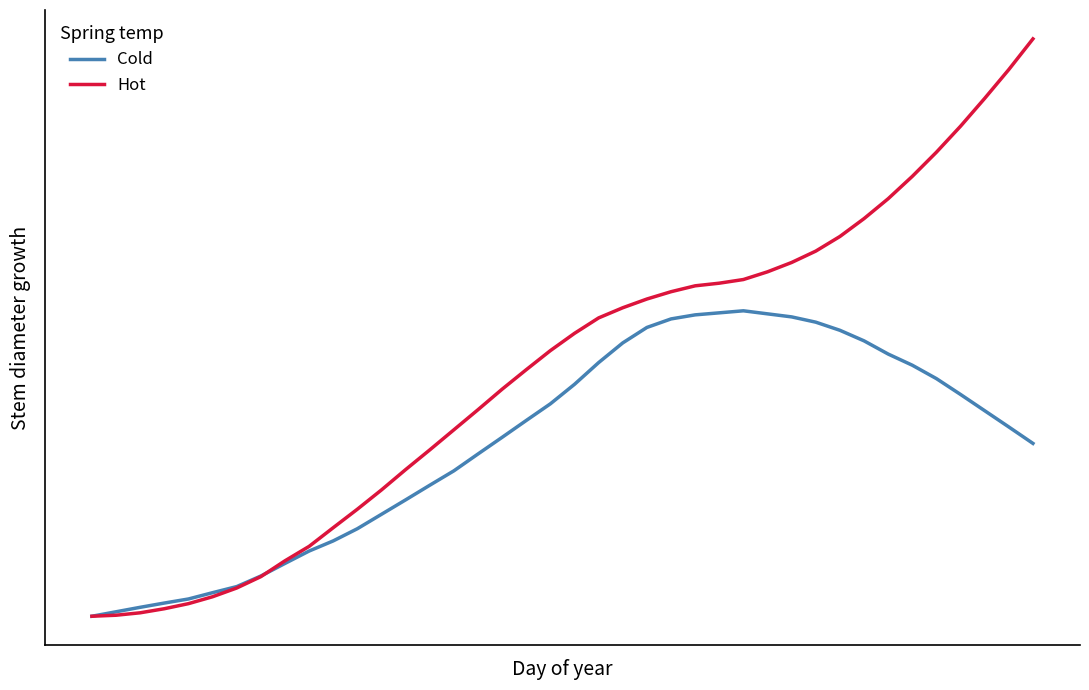

What is the difference between the second highest and second lowest values in the Cold series?

147.2